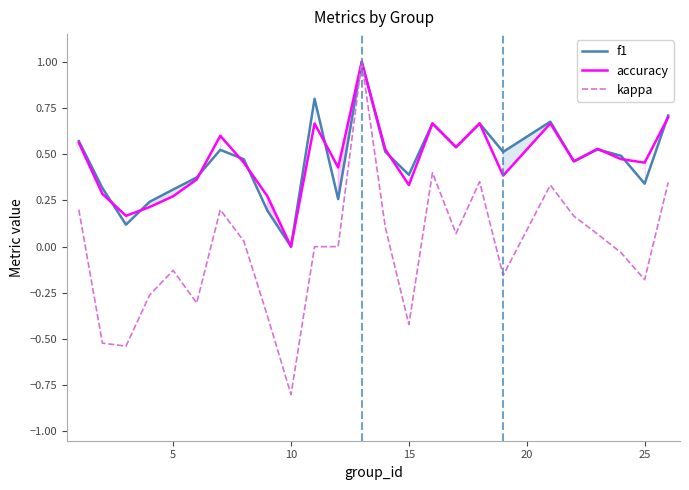

What is the highest value of the kappa series?

1.0